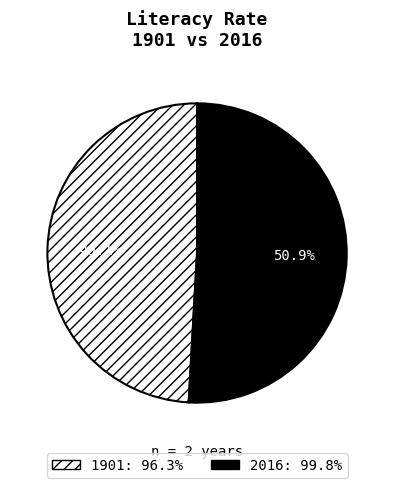

What is the majority slice?

2016